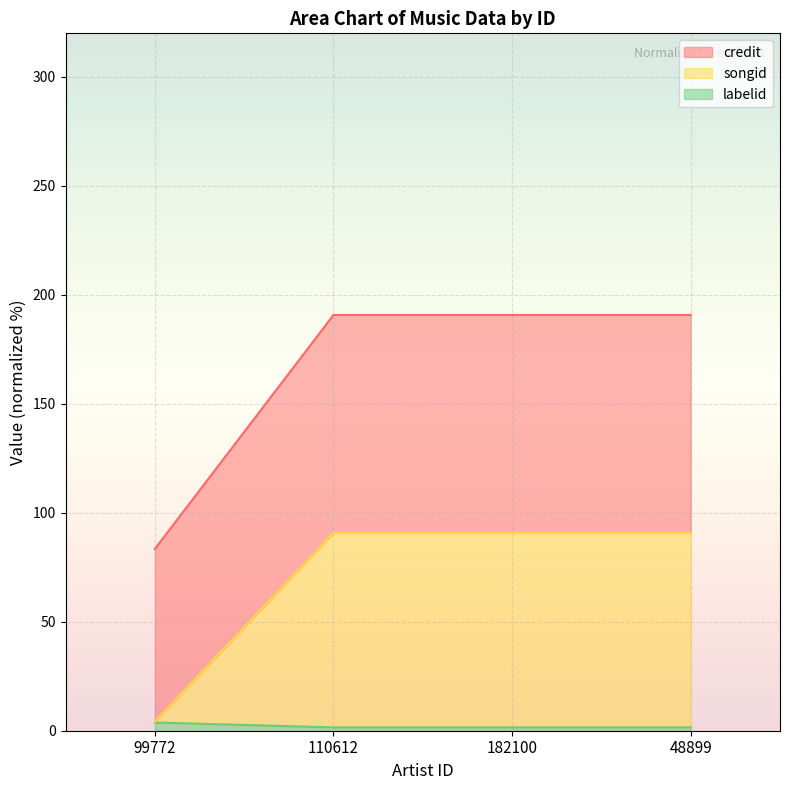

True or false: songid and credit cross at least once.

False